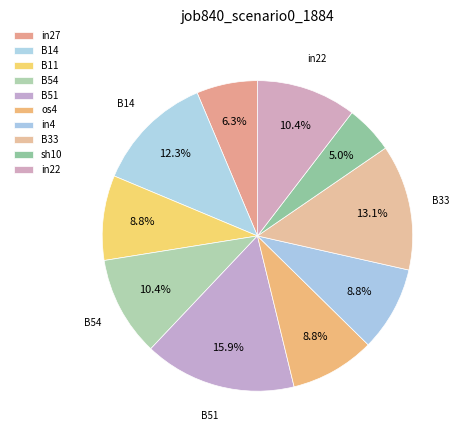

To the nearest percent, what portion does B11 represent?

9%